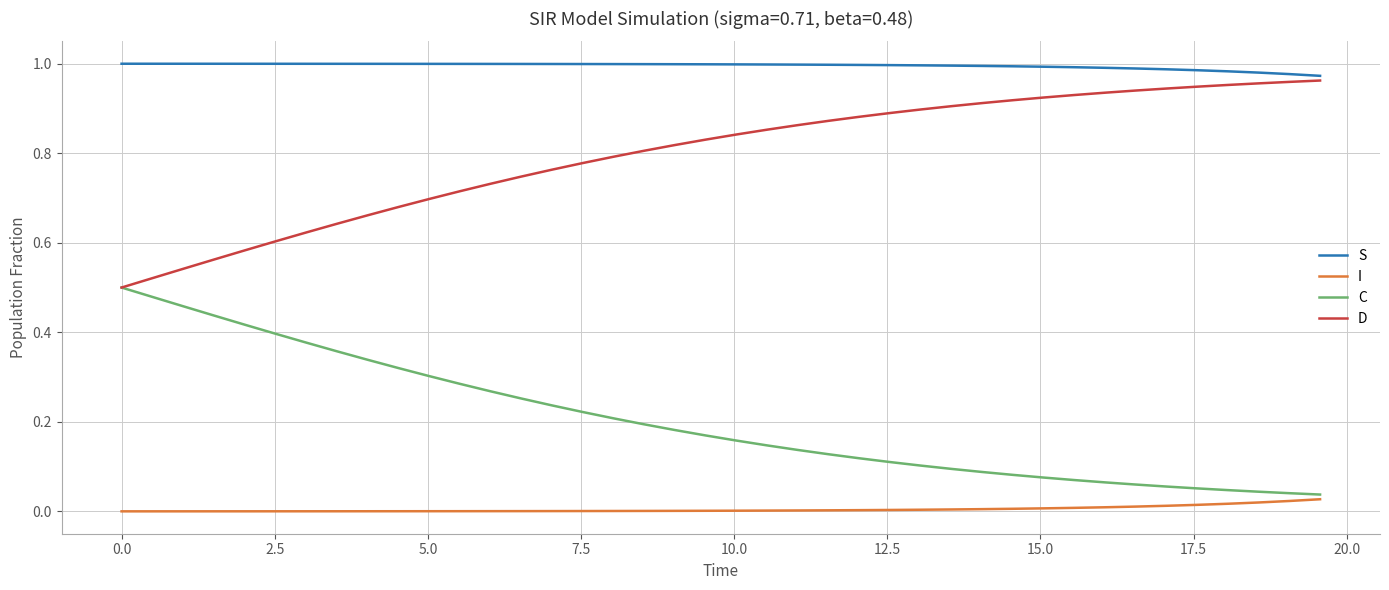

True or false: I and D cross at least once.

False